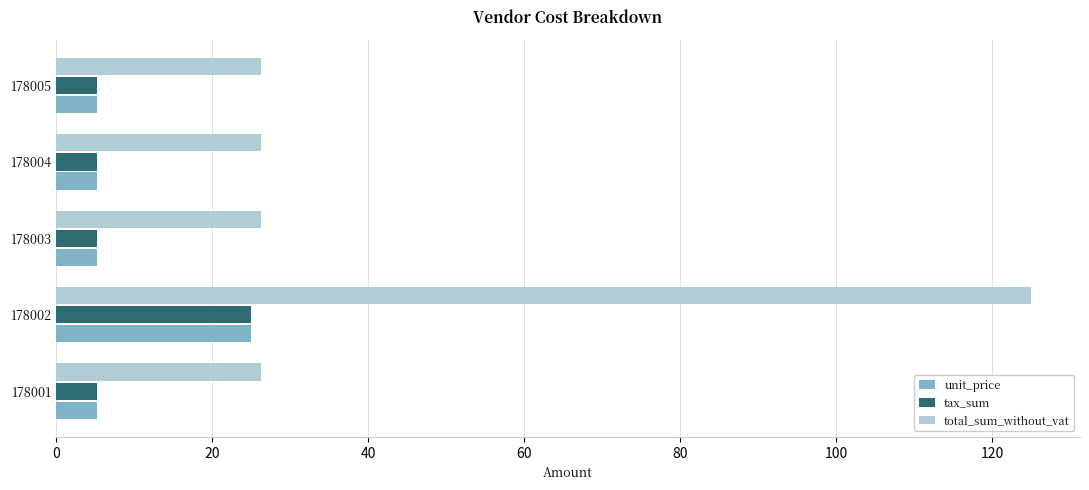

What is the average value of the tax_sum series?

9.2